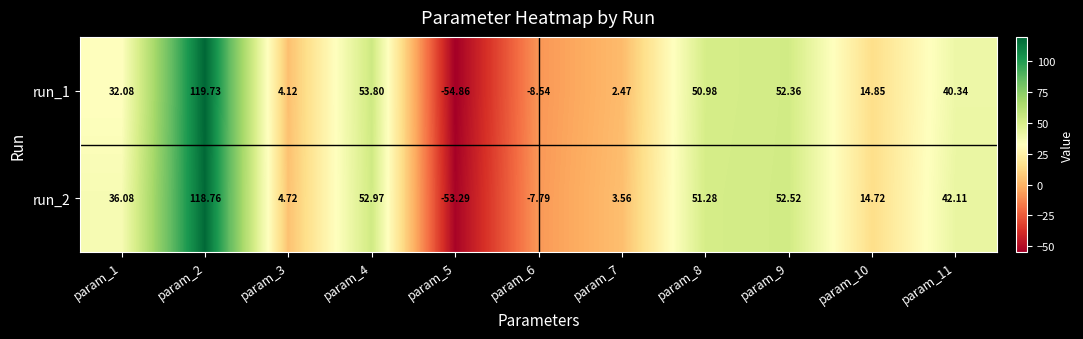

Is the value of run_1 at param_11 greater than the value of run_2 at param_8?

No